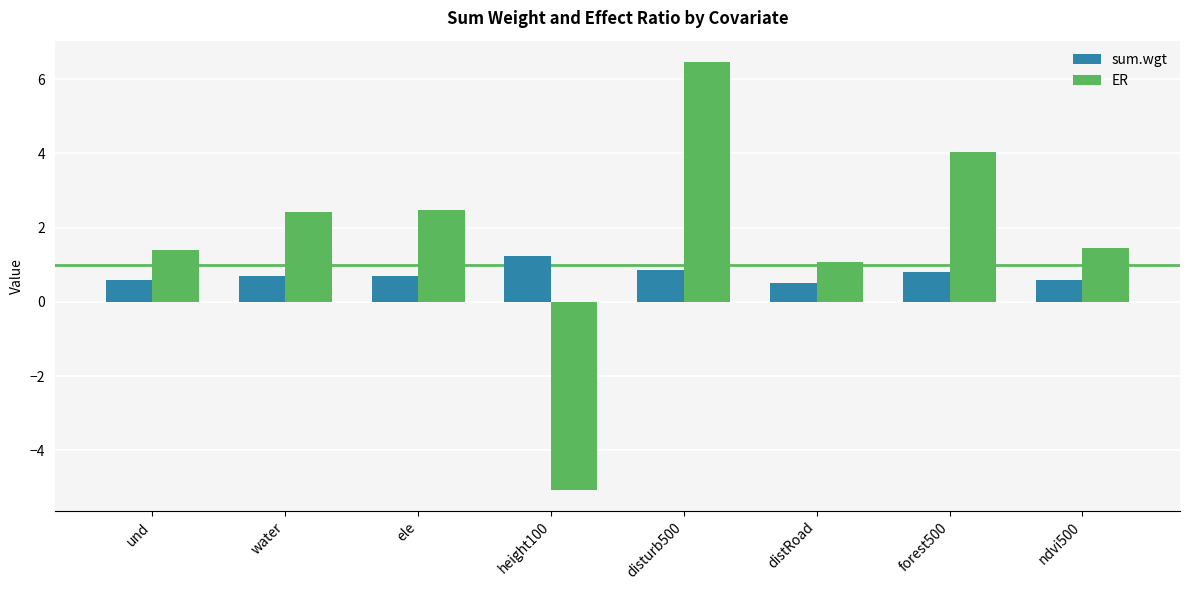

The sum.wgt series shows 0.6 at ndvi500. True or false?

True